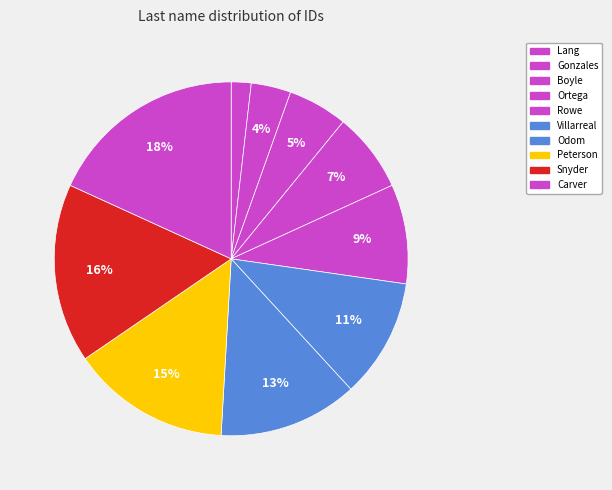

To the nearest percent, what percentage of the pie is Boyle?

5%